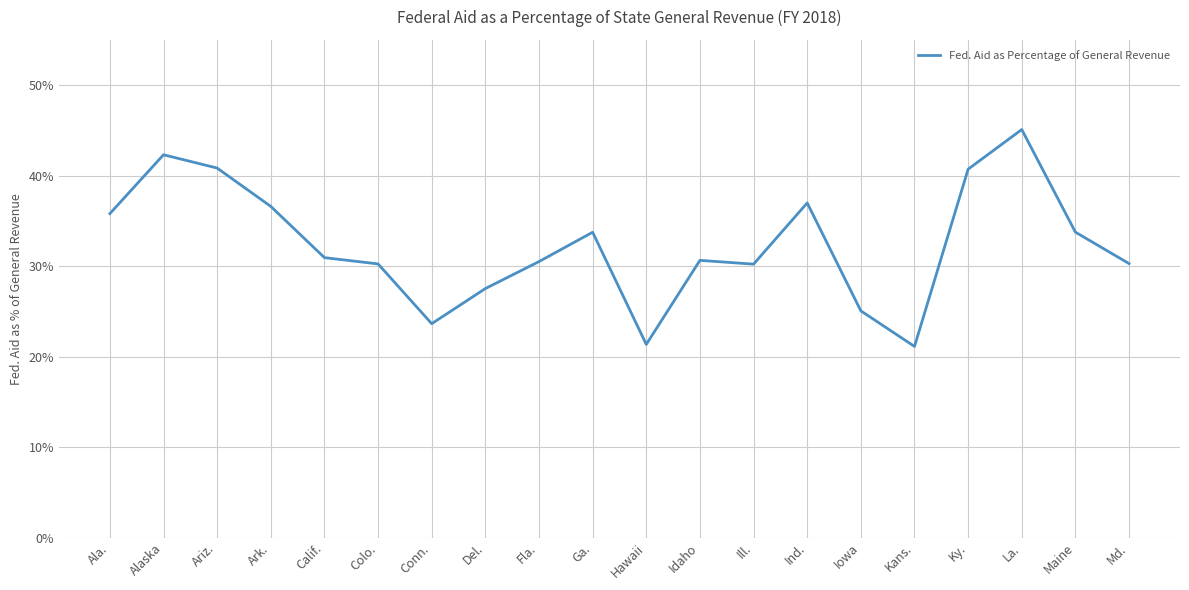

Does the chart have visible grid lines?

Yes